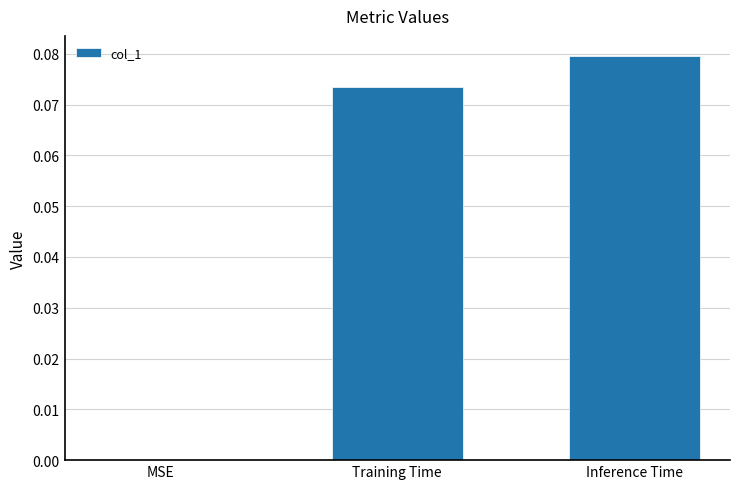

The value at Training Time is 0.0. True or false?

False